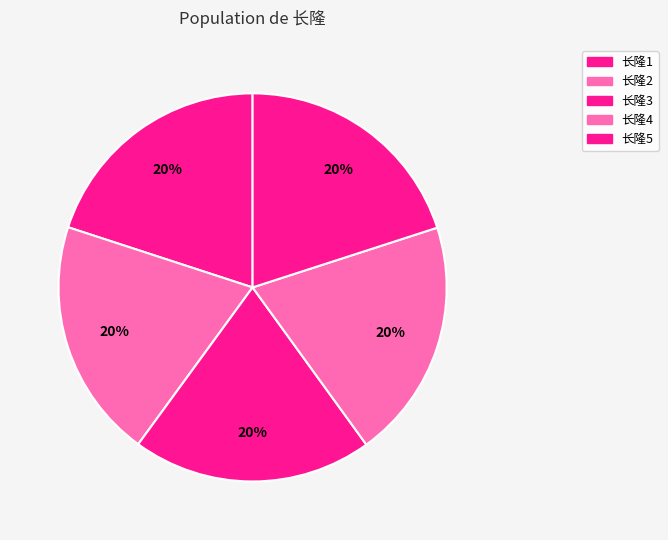

Approximately how many times larger is the value at 长隆3 compared to 长隆2?

1.0